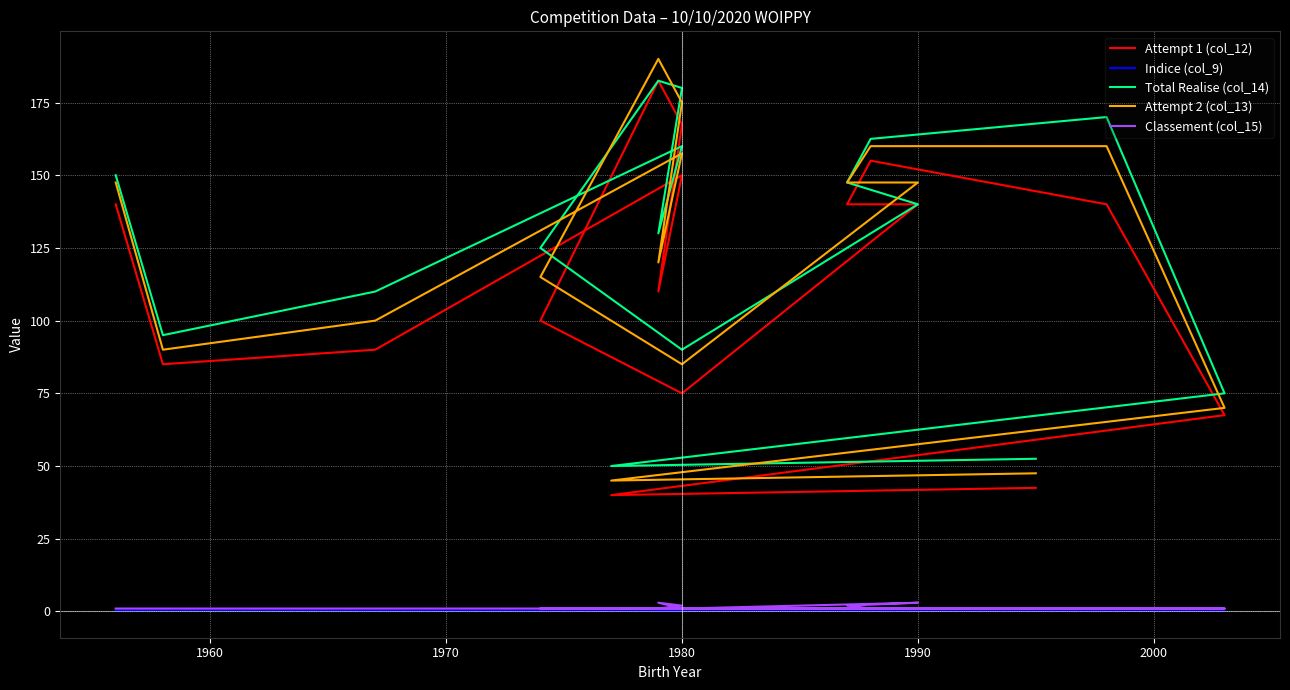

Is the value of Indice (col_9) at 1970 greater than the value of Attempt 2 (col_13) at 13?

No